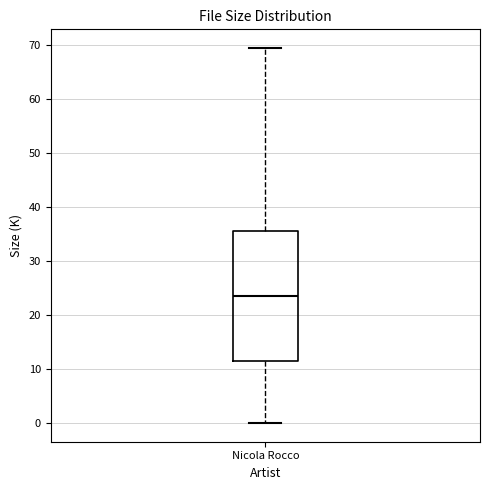

Read this box plot against the y-axis: the position of the median line, the range covered by the box, and the ends of both whiskers. The values are not printed on the chart, so give them approximately, as read against the axis.

median 24, box 12 to 36, whiskers 0 to 70